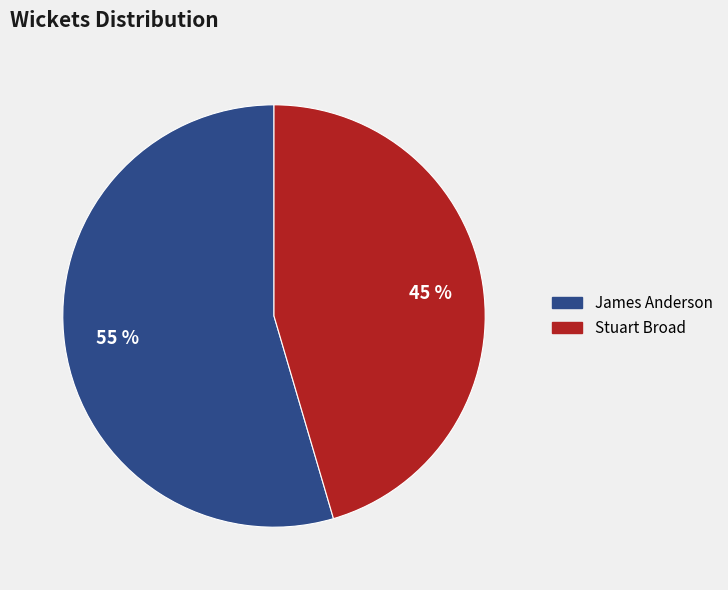

To the nearest percent, what percentage of the pie is James Anderson?

55%